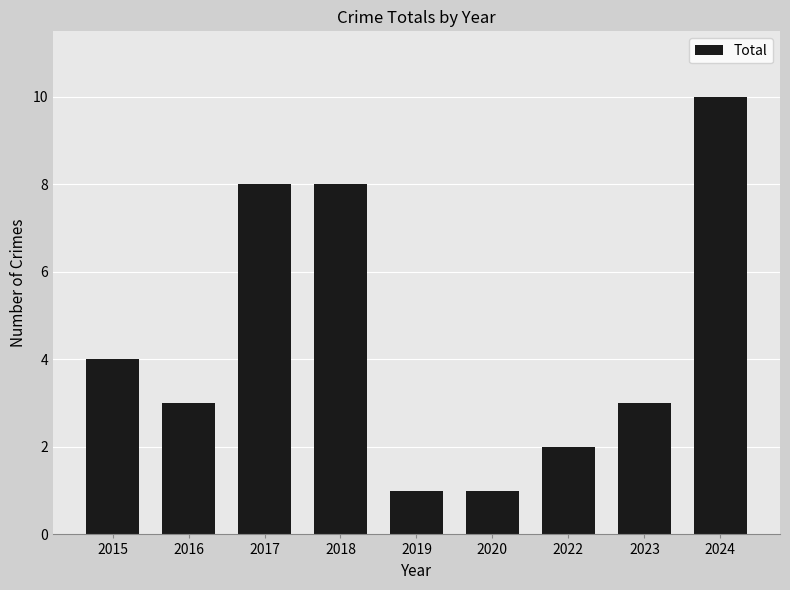

Reading left to right, what are all the values shown in this chart?

4	3	8	8	1	1	2	3	10